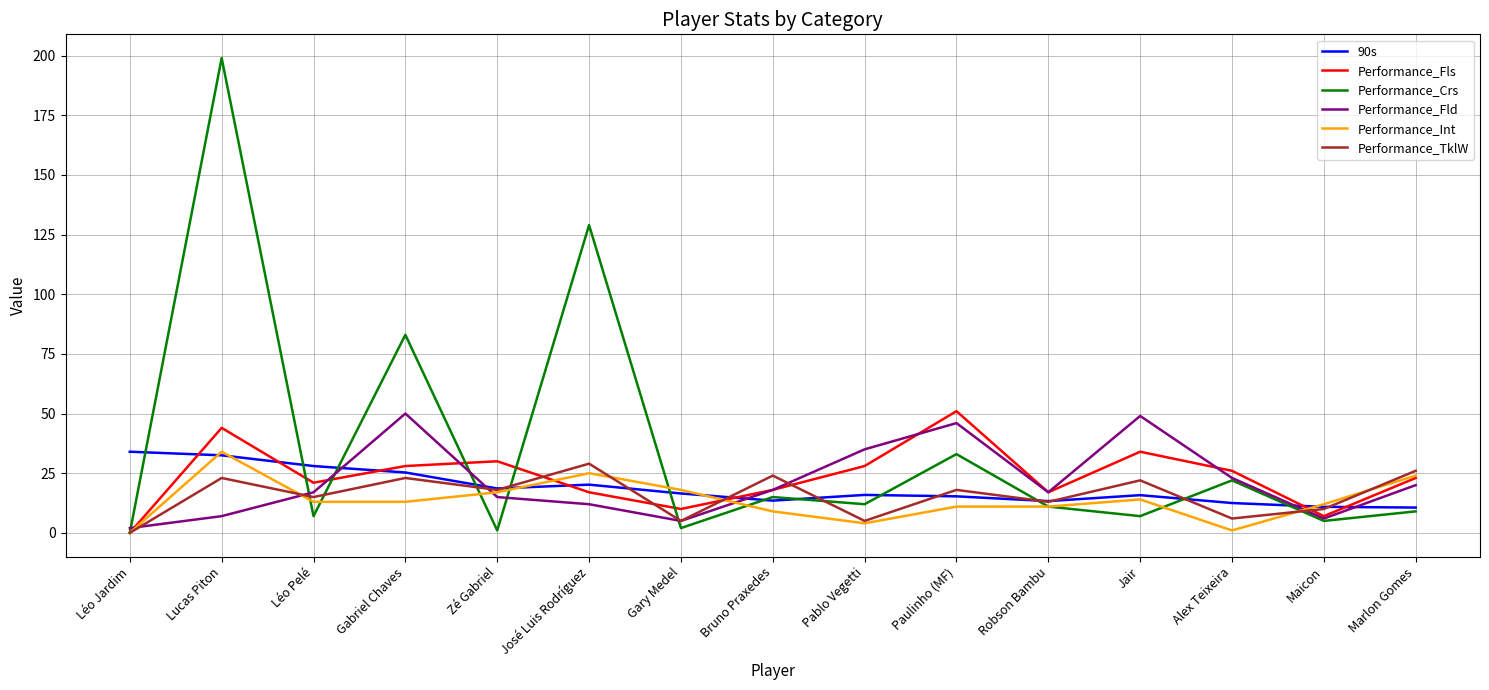

What is the approximate value of Performance_Crs at Pablo Vegetti?

12.0